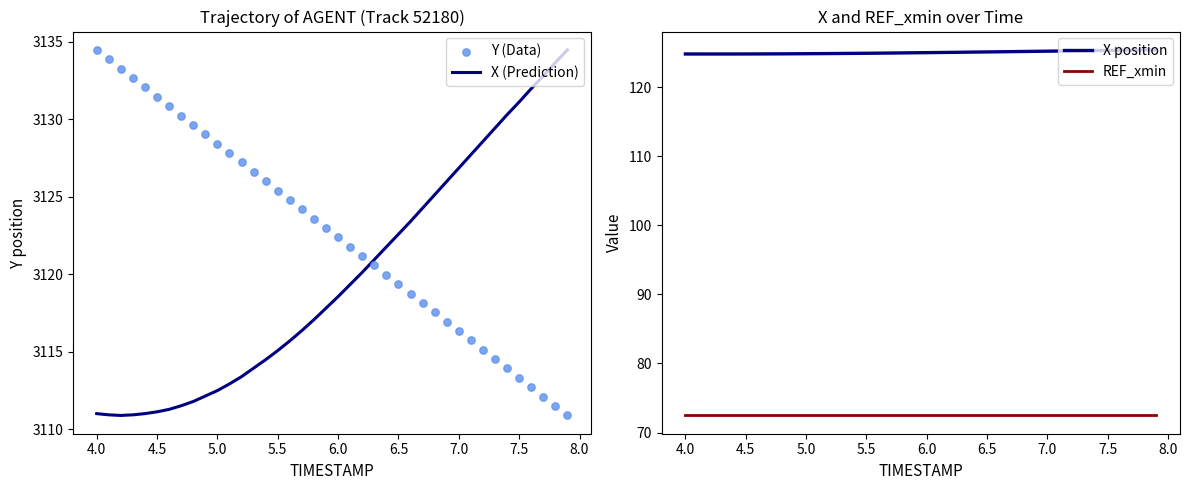

What are all the series names shown in the legend?

X (Prediction), Y (Data), X position, REF_xmin